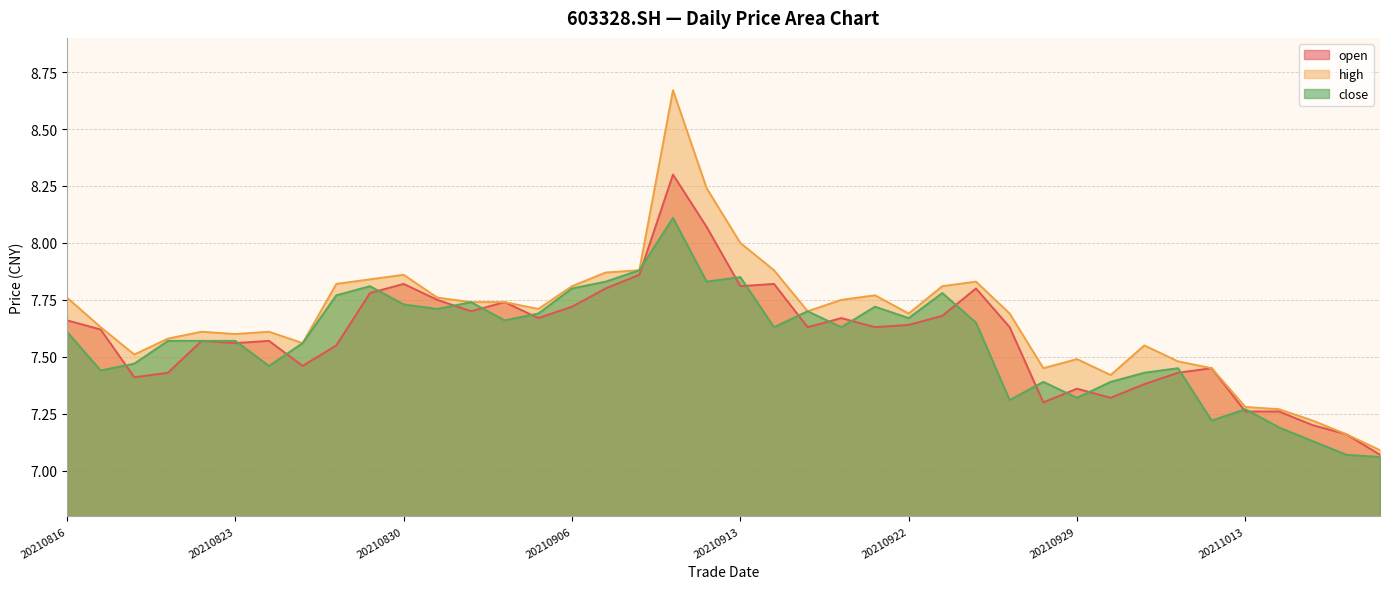

Which series changed the most between 20210910 and 20211011?

high